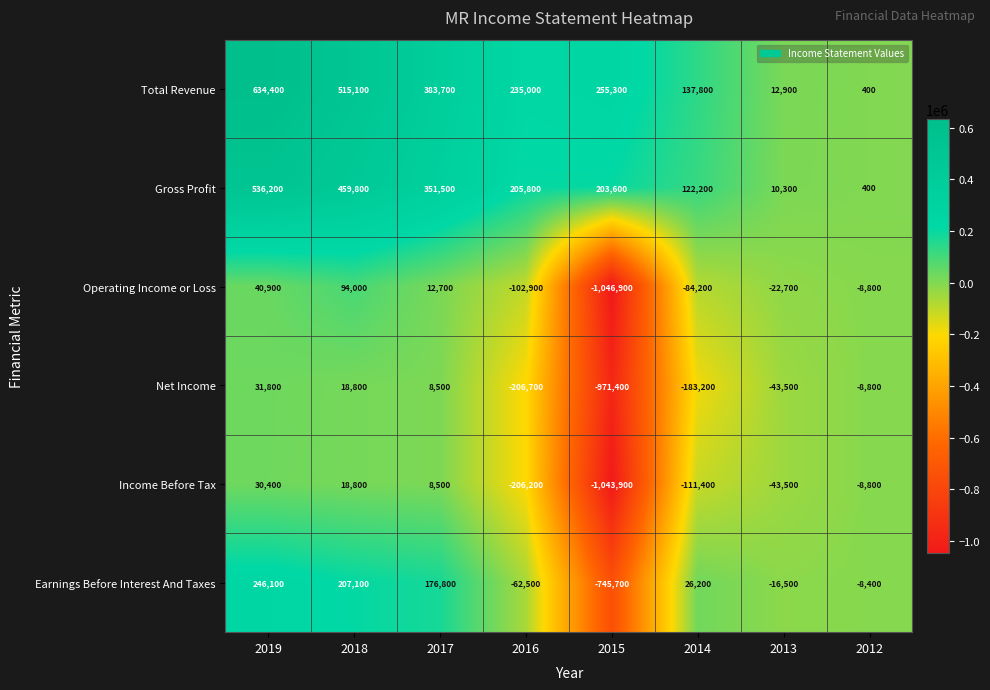

Which series changed the most between 2014 and 2012?

Net Income